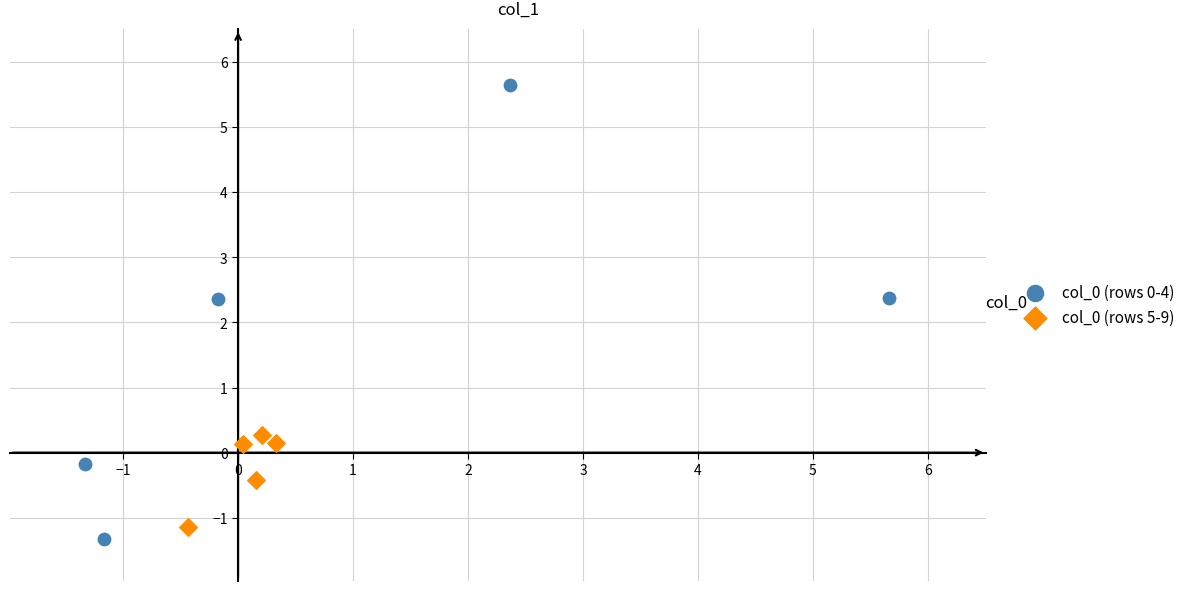

Which series contains the highest Y value?

col_0 (rows 0-4)